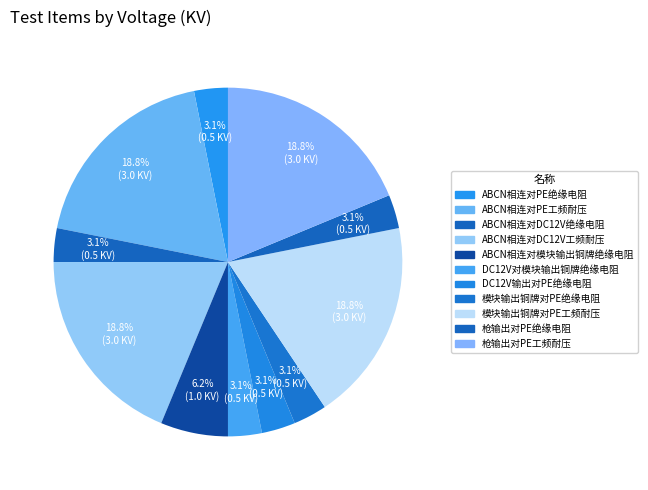

Which category has the smallest portion of the pie?

ABCN相连对PE绝缘电阻